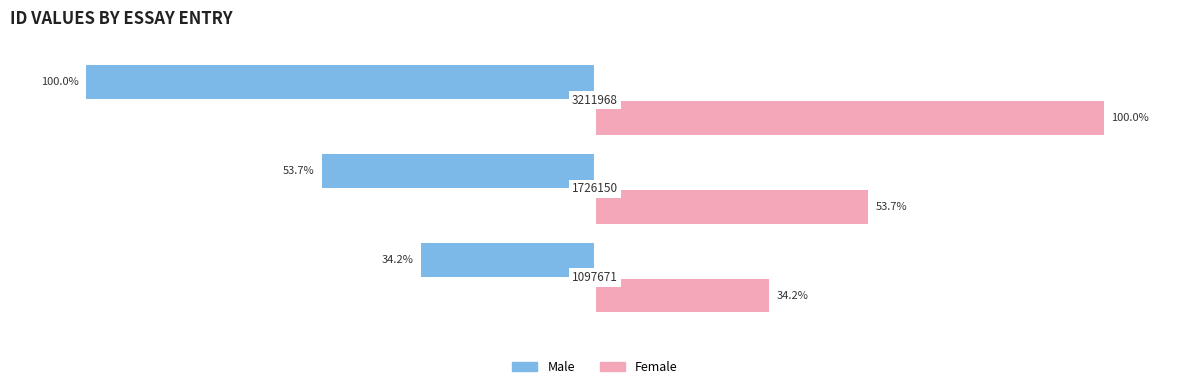

List the series in order of their overall mean, highest first.

Female, Male